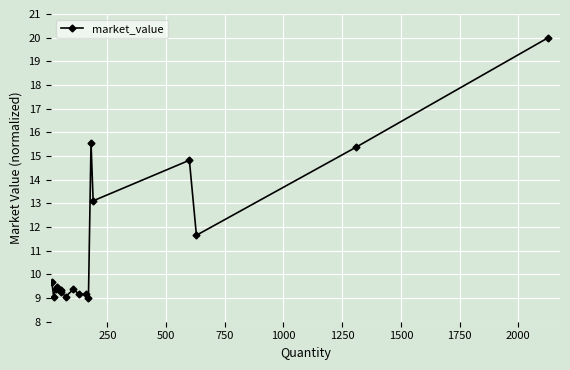

True or false: there are more than 2 points higher than both neighbors.

True